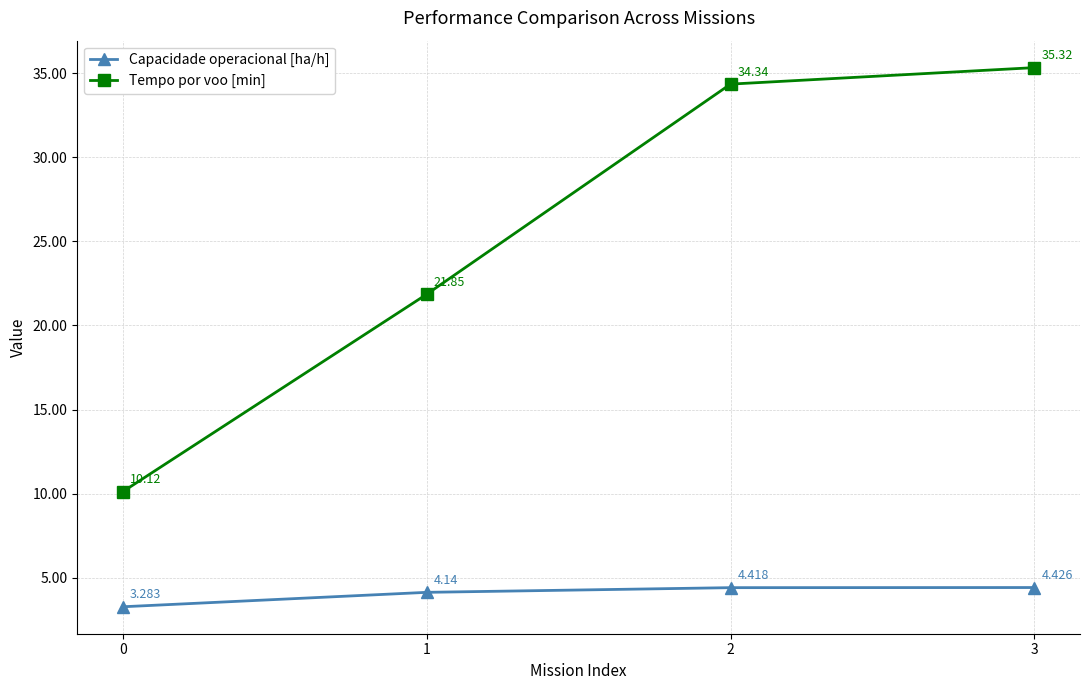

Rank the series by their maximum value, from lowest to highest.

Capacidade operacional [ha/h], Tempo por voo [min]